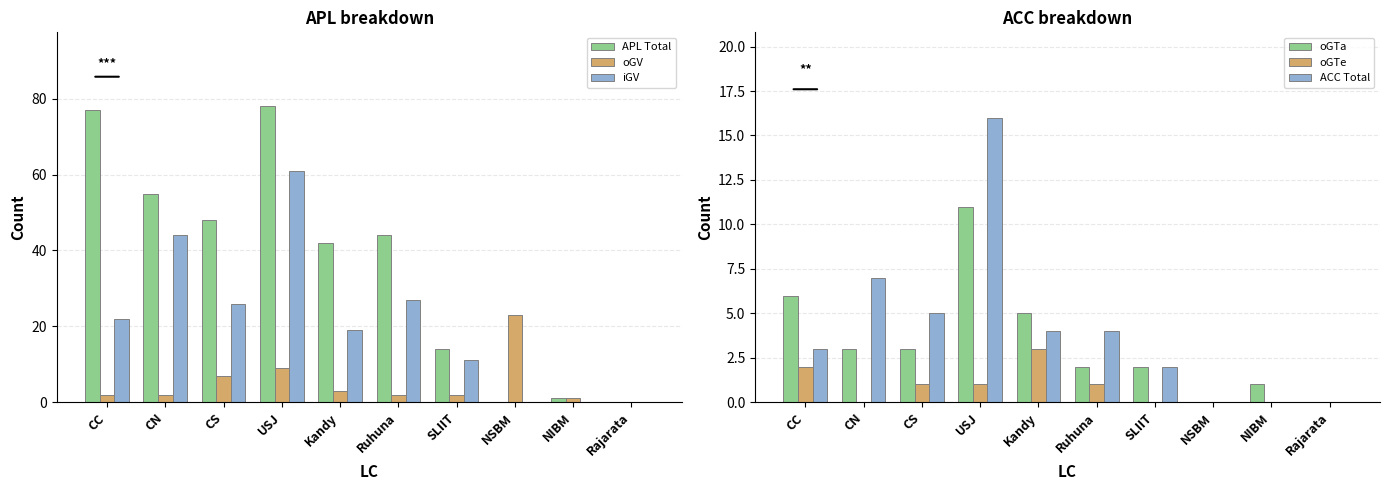

Reading right to left, extract all data points from this chart.

APL Total: Rajarata=0	NIBM=1	NSBM=0	SLIIT=14	Ruhuna=44	Kandy=42	USJ=78	CS=48	CN=55	CC=77
oGV: Rajarata=0	NIBM=1	NSBM=23	SLIIT=2	Ruhuna=2	Kandy=3	USJ=9	CS=7	CN=2	CC=2
iGV: Rajarata=0	NIBM=0	NSBM=0	SLIIT=11	Ruhuna=27	Kandy=19	USJ=61	CS=26	CN=44	CC=22
oGTa: Rajarata=0	NIBM=1	NSBM=0	SLIIT=2	Ruhuna=2	Kandy=5	USJ=11	CS=3	CN=3	CC=6
oGTe: Rajarata=0	NIBM=0	NSBM=0	SLIIT=0	Ruhuna=1	Kandy=3	USJ=1	CS=1	CN=0	CC=2
ACC Total: Rajarata=0	NIBM=0	NSBM=0	SLIIT=2	Ruhuna=4	Kandy=4	USJ=16	CS=5	CN=7	CC=3